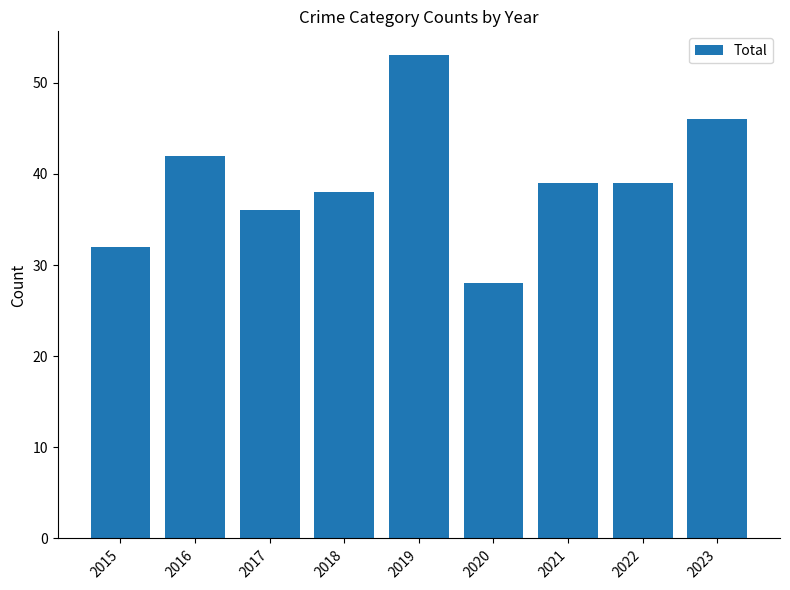

How many values are below 39?

4